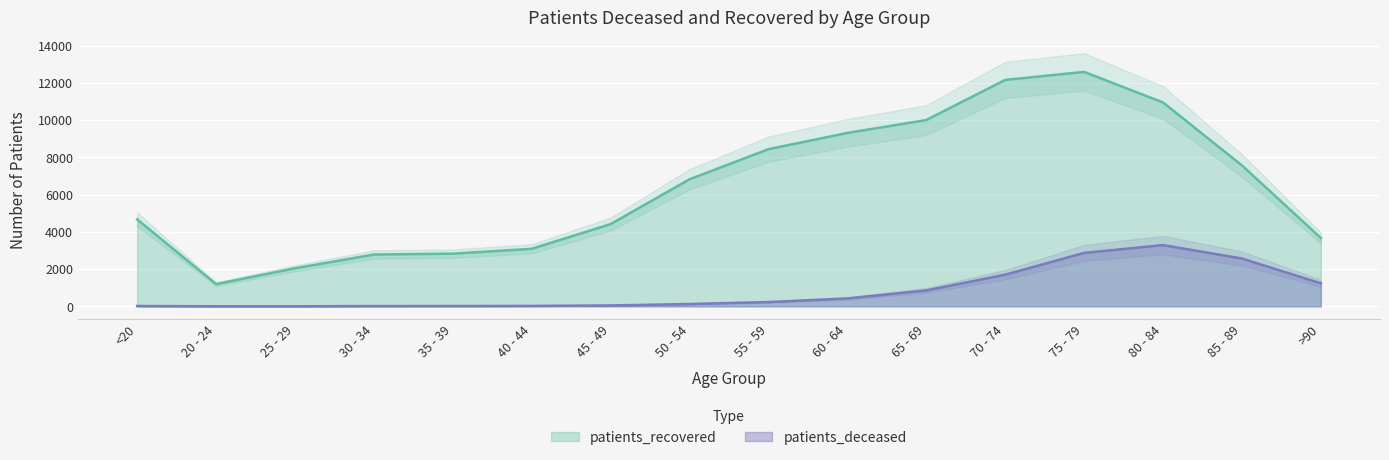

Between <20 and 75 - 79, which is larger?

75 - 79